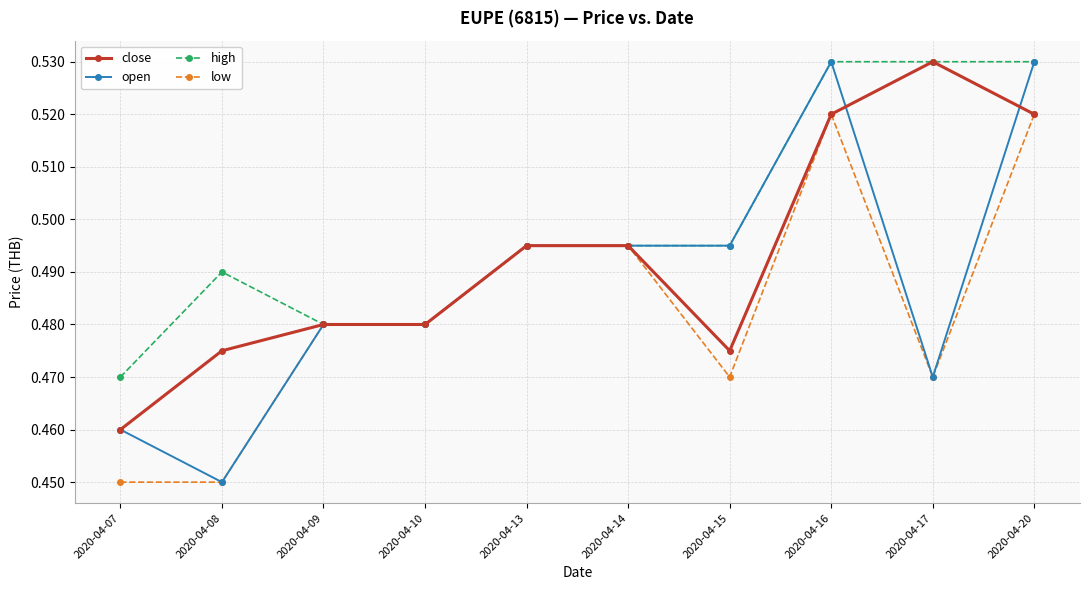

How many high values are between 0 and 1?

10